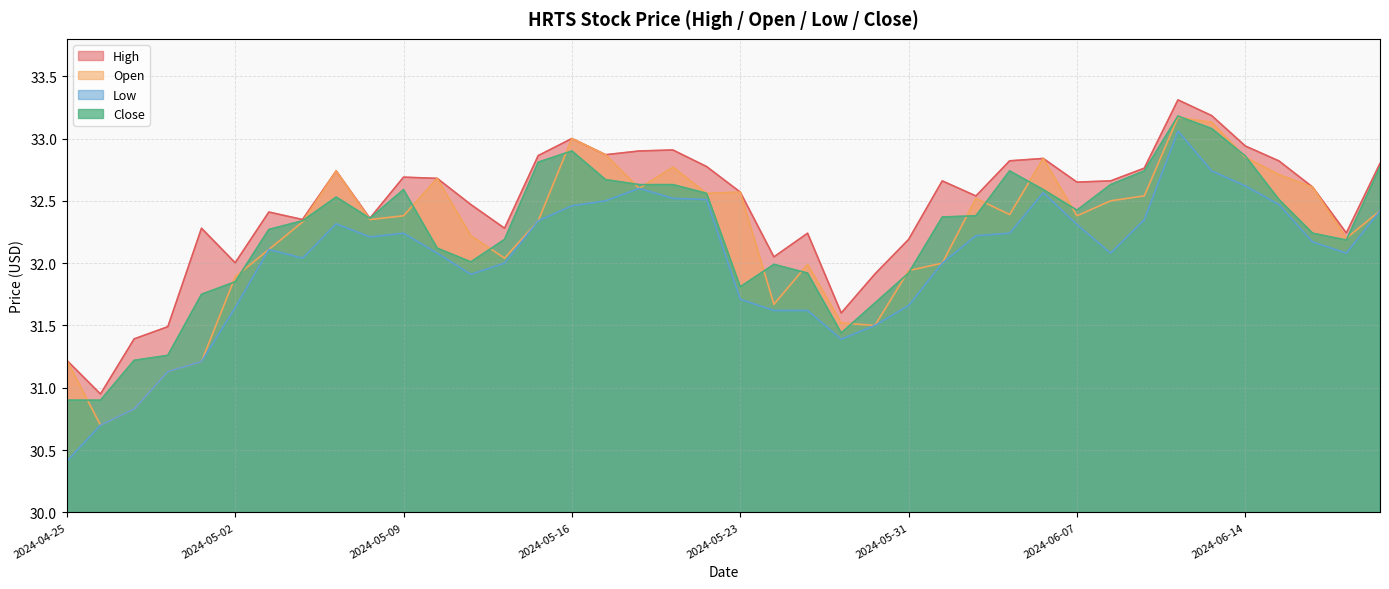

List the labels in order of Open value, smallest first.

2024-04-26, 2024-04-29, 2024-04-30, 2024-05-01, 2024-04-25, 2024-05-30, 2024-05-29, 2024-05-24, 2024-05-02, 2024-05-31, 2024-05-28, 2024-06-03, 2024-05-14, 2024-05-03, 2024-06-20, 2024-05-13, 2024-05-06, 2024-05-15, 2024-05-08, 2024-05-09, 2024-06-07, 2024-06-05, 2024-06-21, 2024-06-10, 2024-06-04, 2024-06-11, 2024-05-22, 2024-05-23, 2024-05-20, 2024-06-18, 2024-05-10, 2024-06-17, 2024-05-07, 2024-05-21, 2024-06-06, 2024-06-14, 2024-05-17, 2024-05-16, 2024-06-13, 2024-06-12